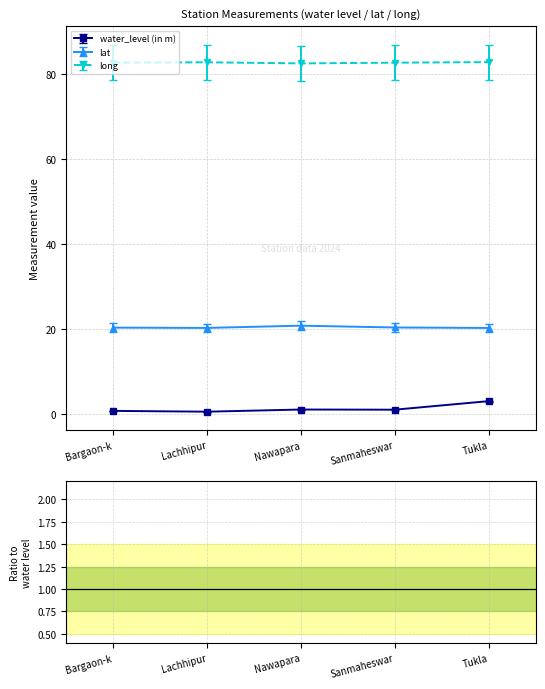

The value of water_level (in m) at Tukla is 3.0. True or false?

True